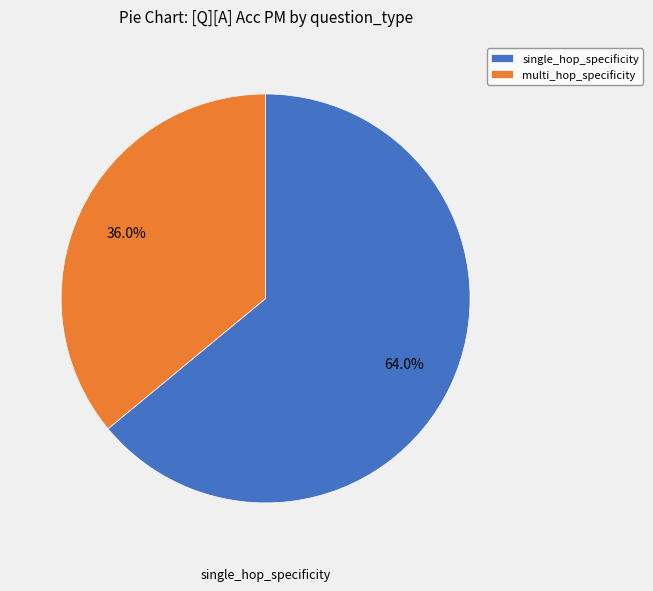

Is the sum of single_hop_specificity and multi_hop_specificity greater than half?

Yes